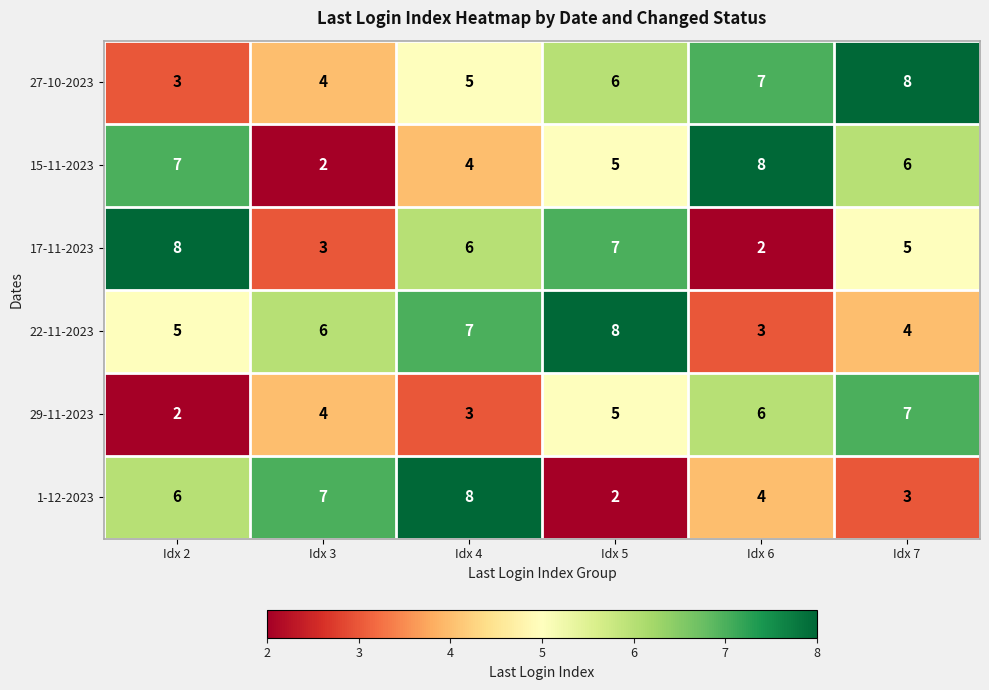

Which category has the lowest value in the 17-11-2023 series?

Idx 6